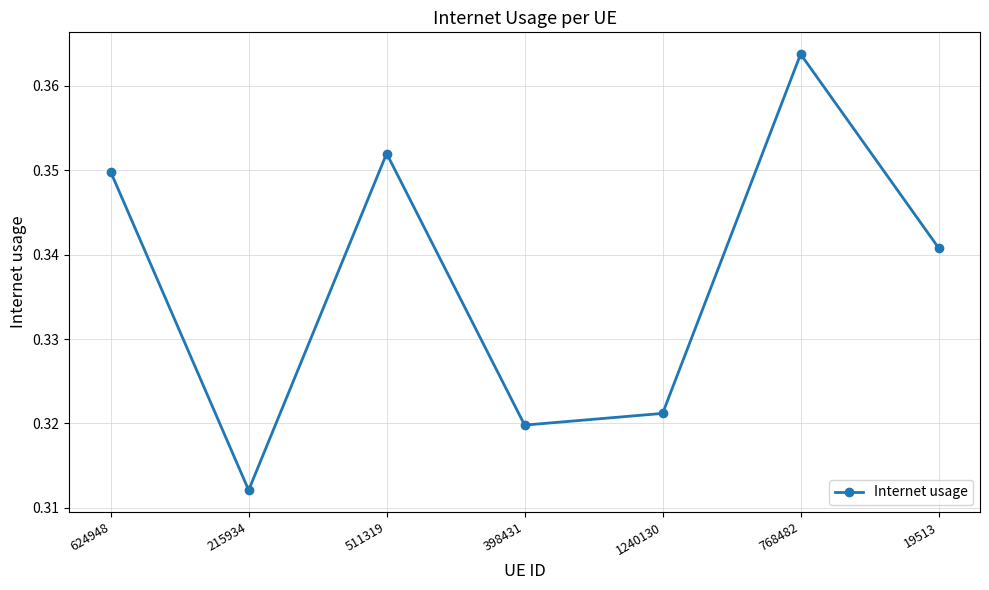

At which label is the value closest to 0?

215934